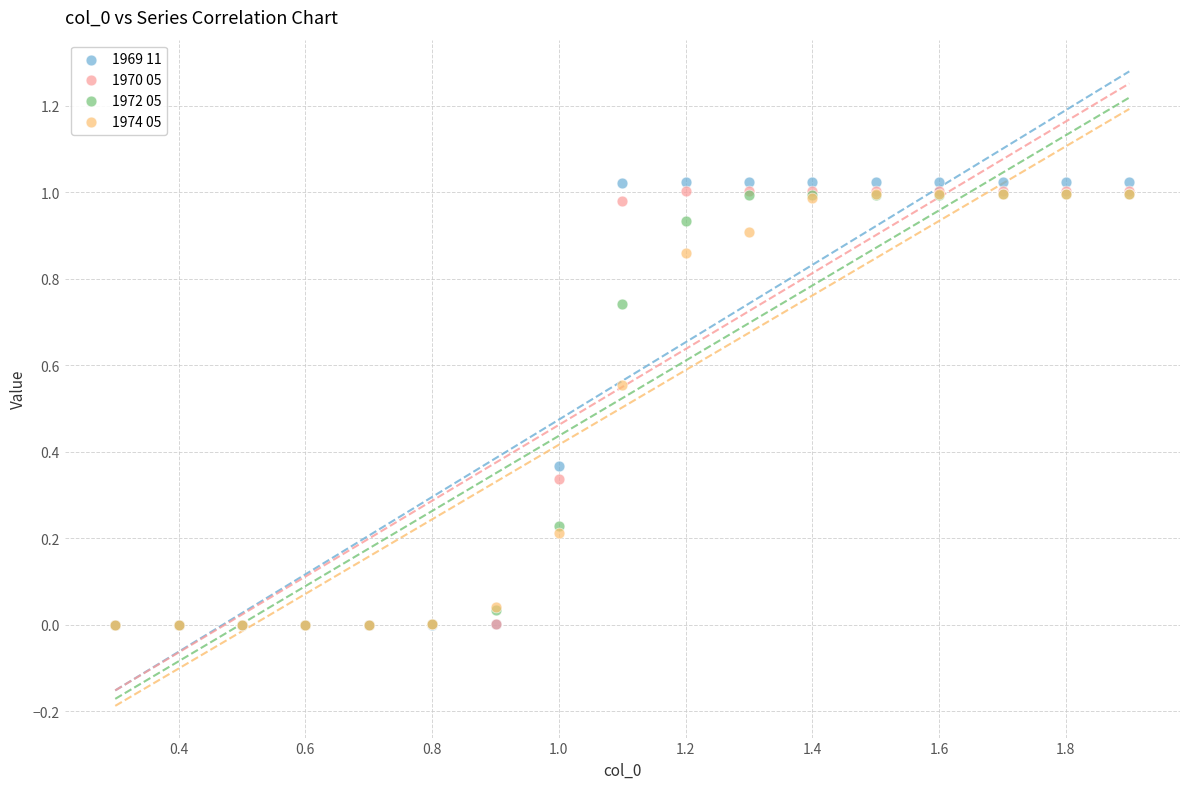

Which series reaches the maximum Y coordinate?

1969 11